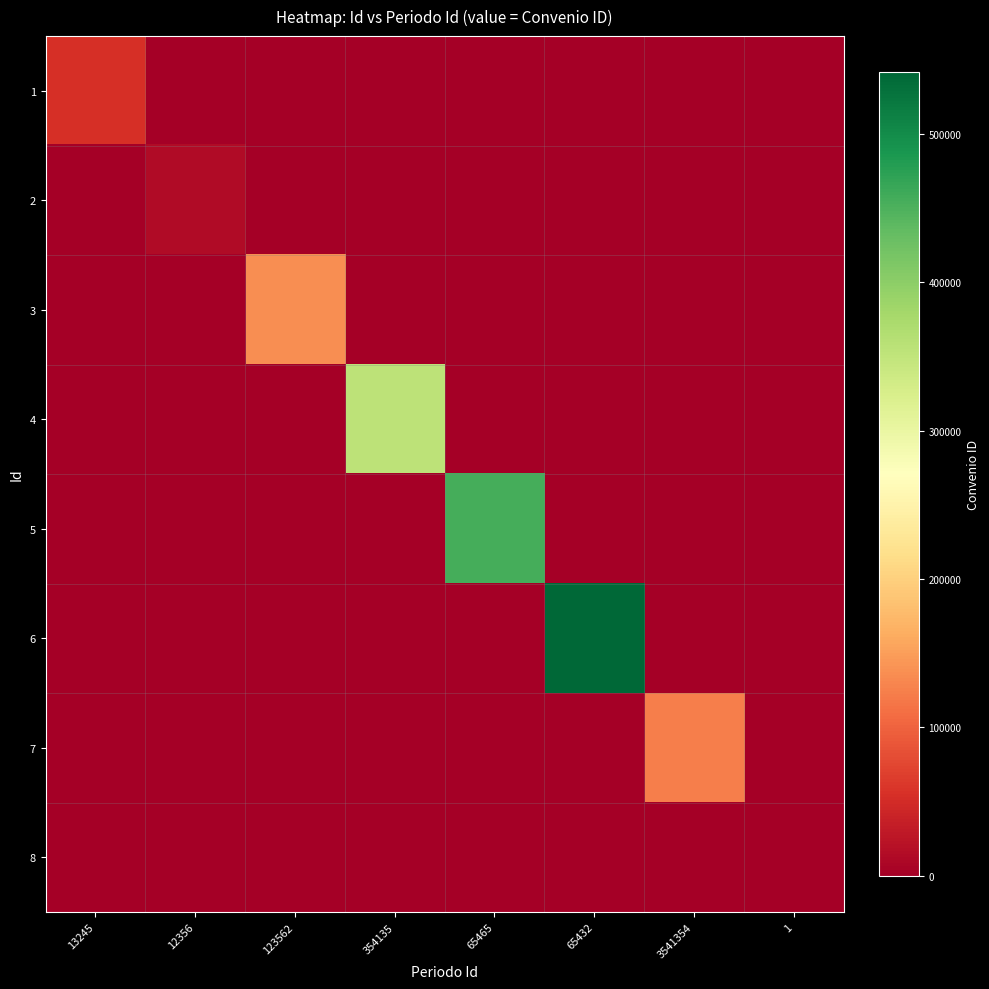

Which series has the largest range (max minus min)?

6